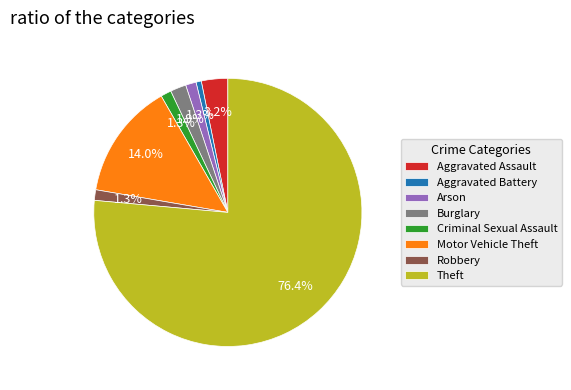

Is the sum of Aggravated Battery and Motor Vehicle Theft greater than half?

No